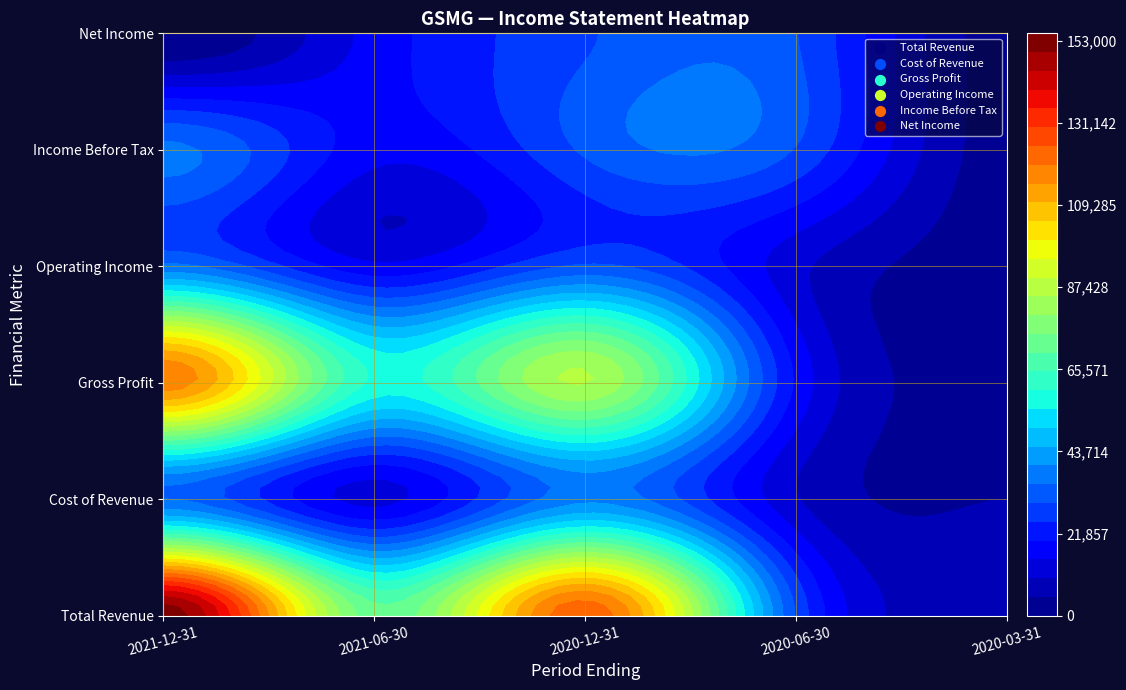

What is the spread (max minus min) of values at 2021-12-31?

153000